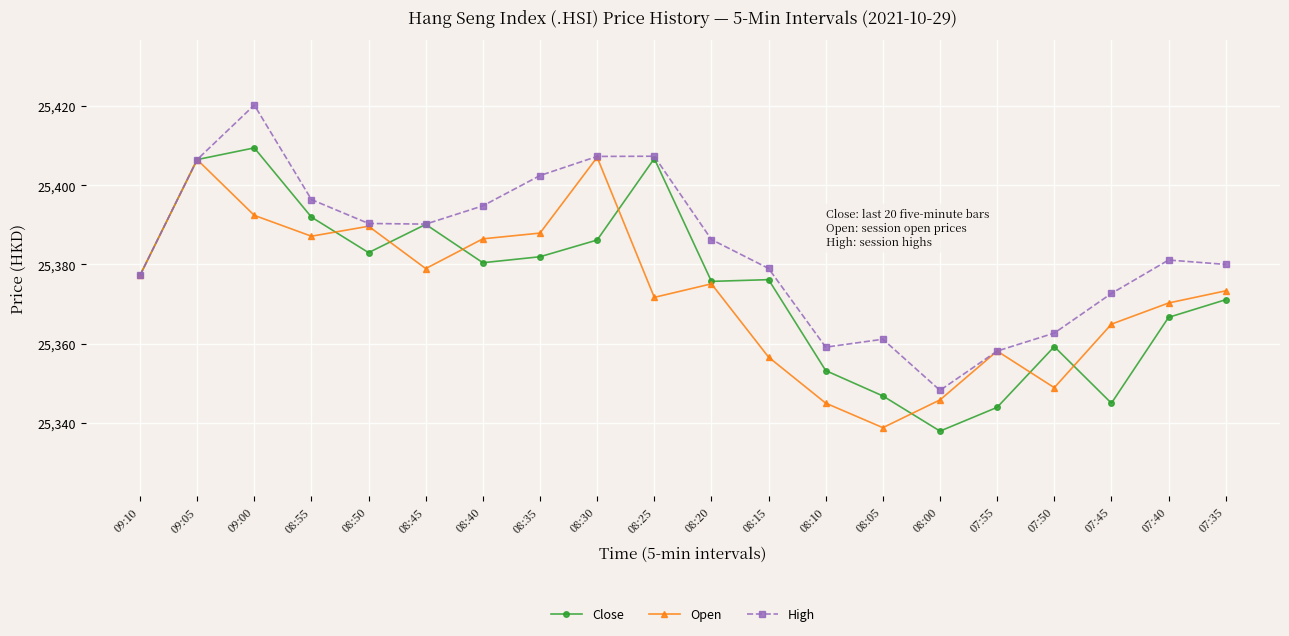

What is the label of the 3rd point from the left?

09:00